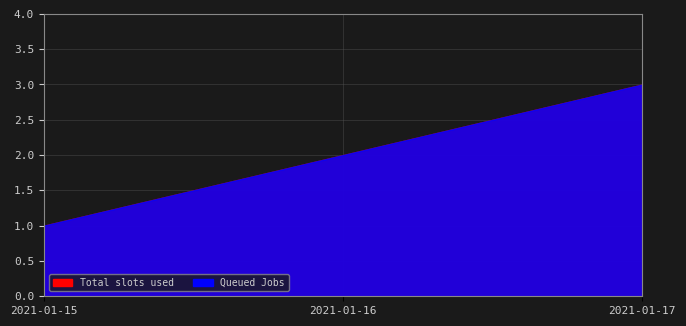

At which category does the chart reach its minimum across all series?

2021-01-15